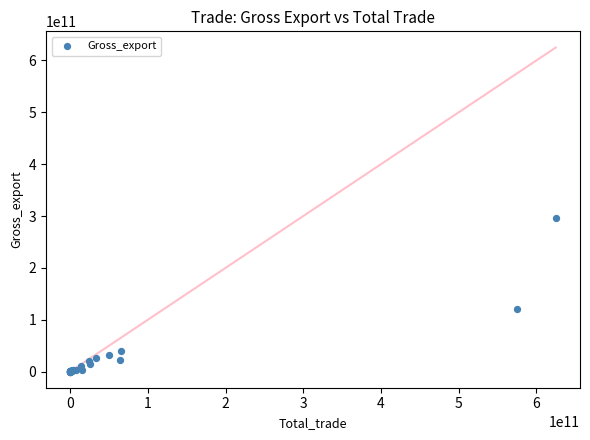

What Y value in the scatter plot is closest to 148500172500?

120000000000